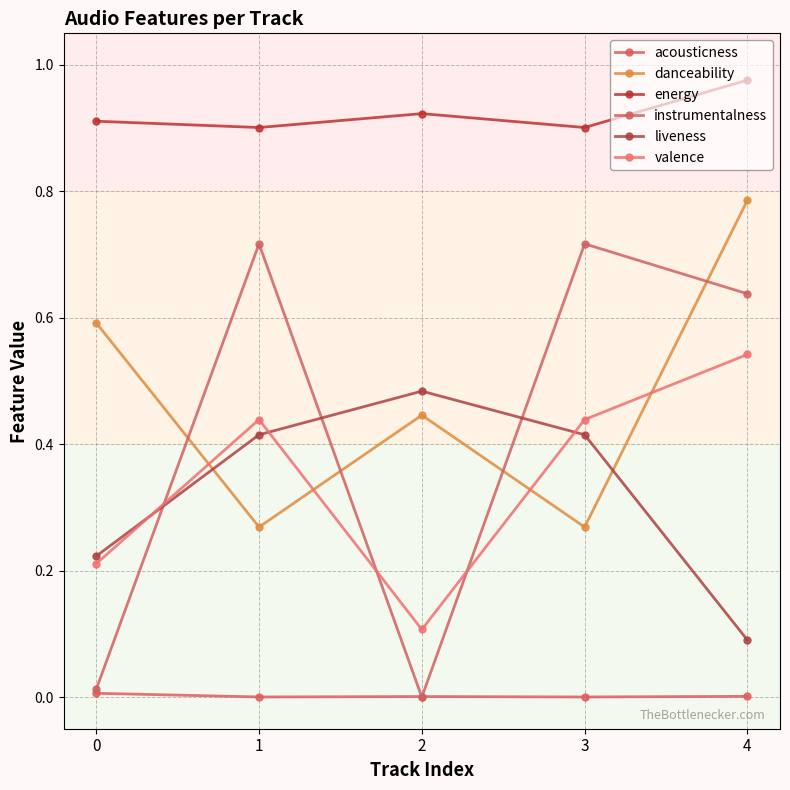

Where is the first local minimum for energy?

1